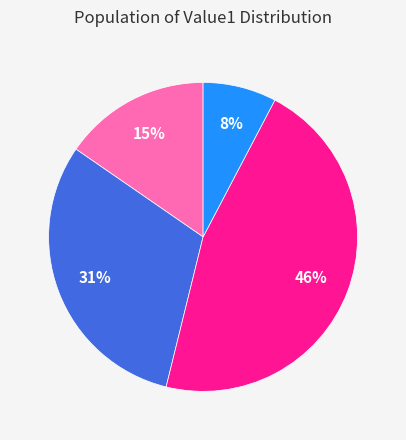

Does any single category account for the majority?

No